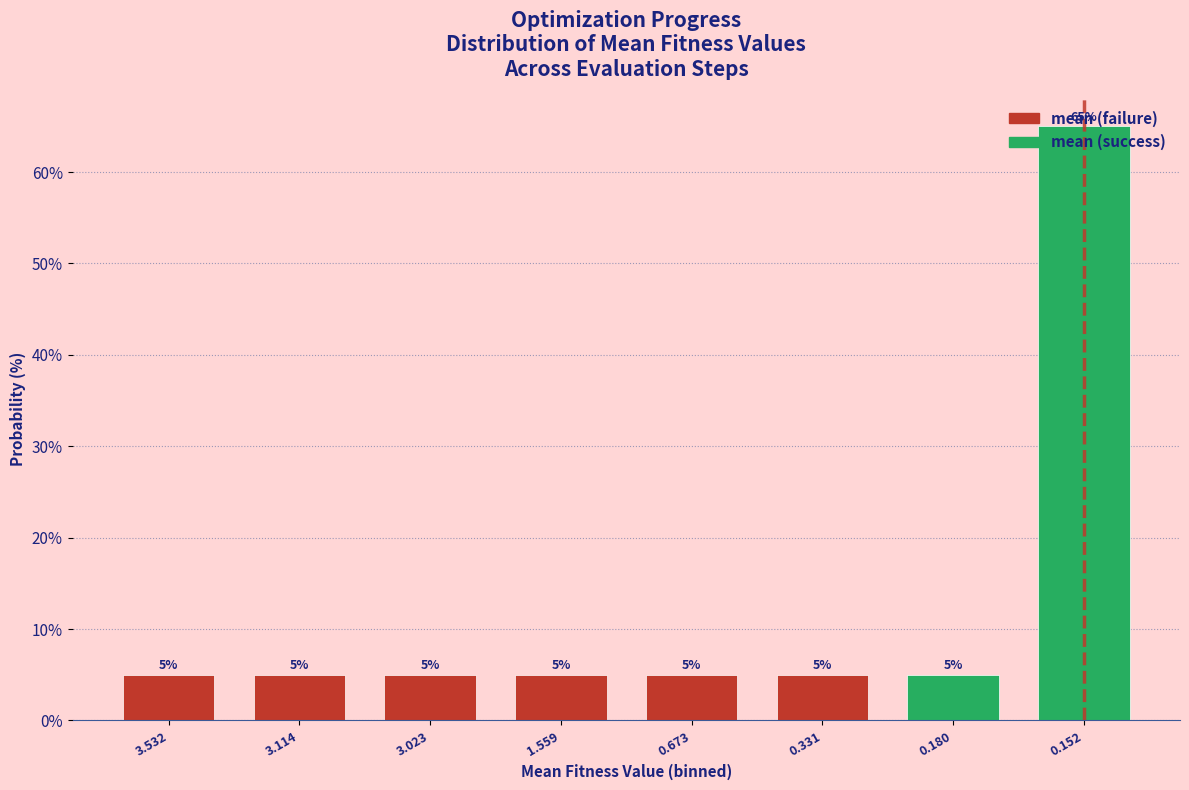

What is the label of the 1st bar from the left?

3.532